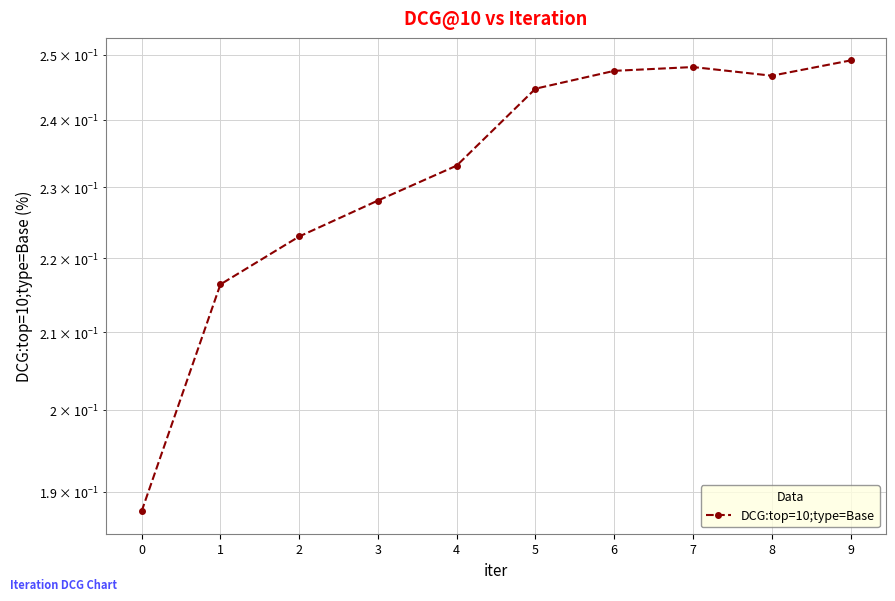

Rank the categories by value from lowest to highest.

0, 1, 2, 3, 4, 5, 8, 6, 7, 9